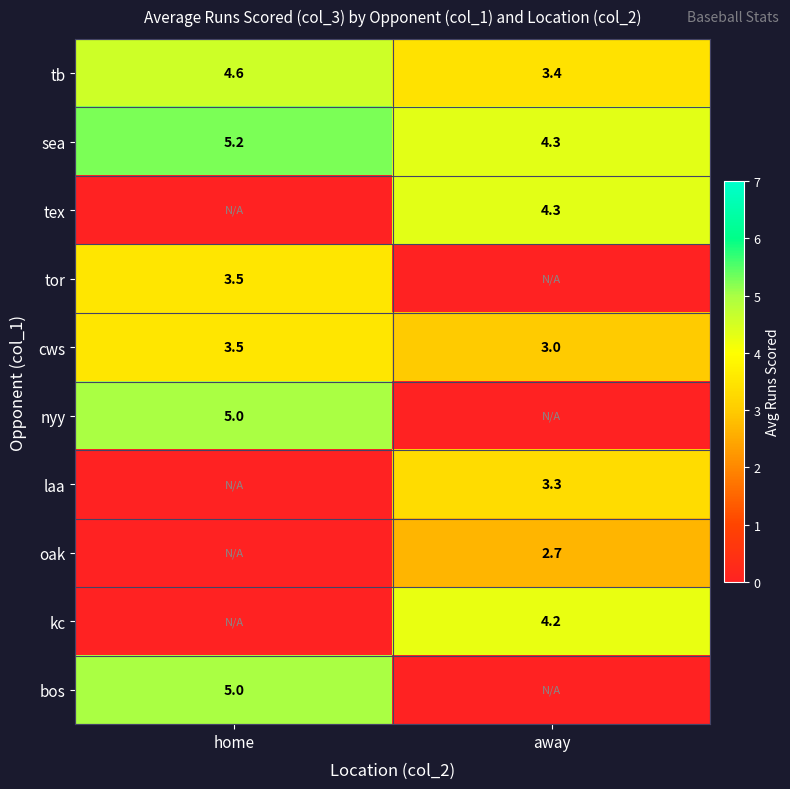

True or false: sea has a value of 4.3 at away.

True